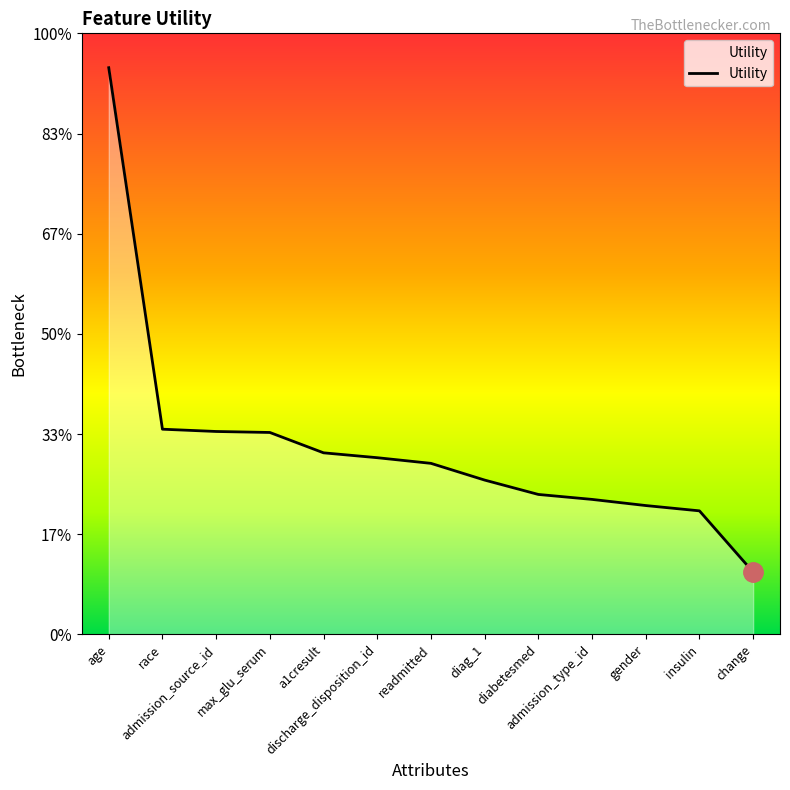

What position from the left is age?

1